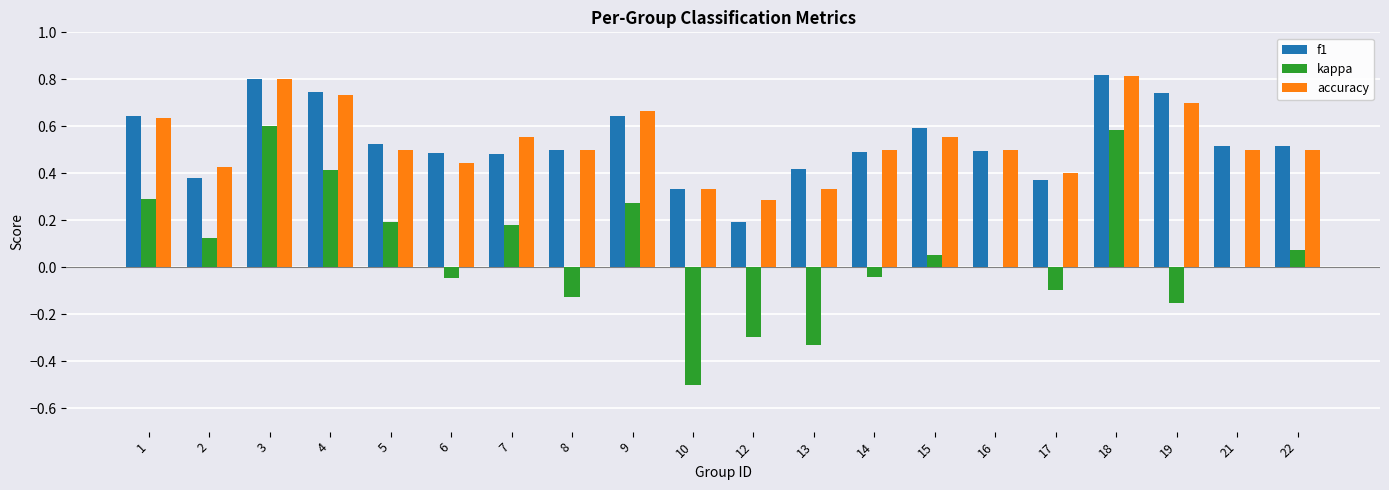

Which series changed the most between 10 and 21?

kappa